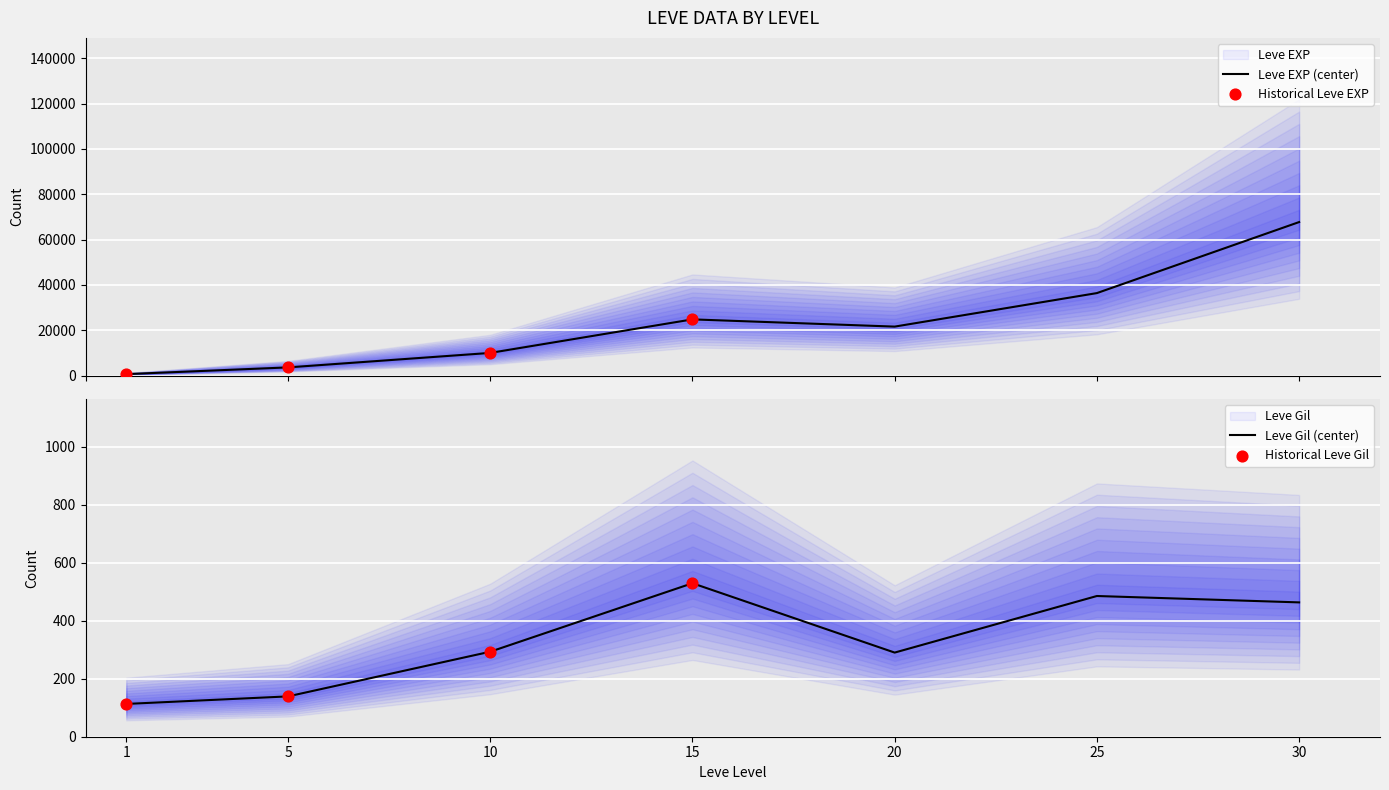

Which series reaches the maximum Y coordinate?

Leve EXP